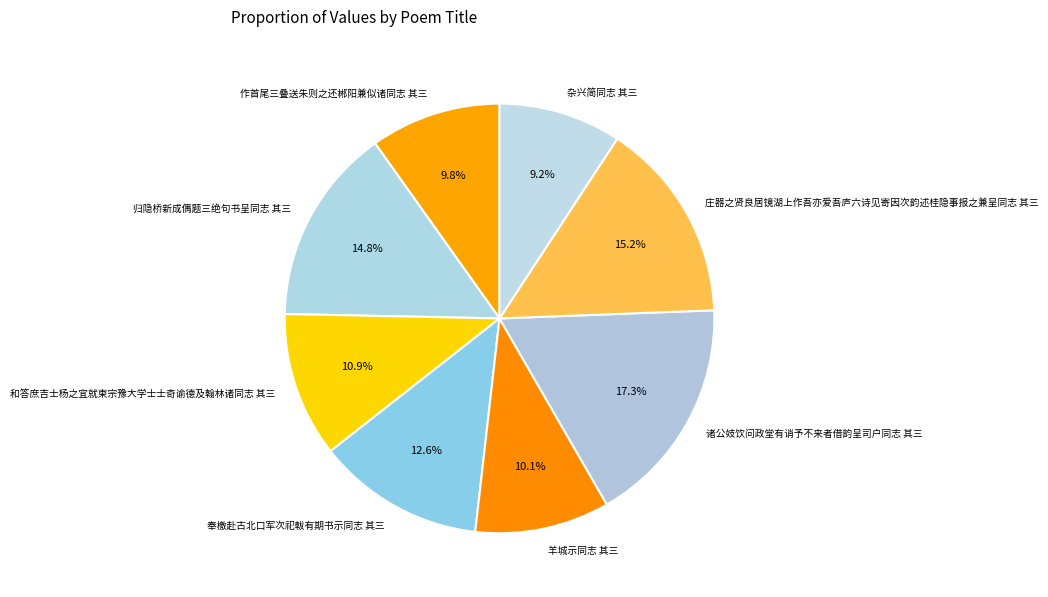

Does 庄器之贤良居镜湖上作吾亦爱吾庐六诗见寄因次韵述桂隐事报之兼呈同志 其三 account for over 50% of the chart?

No